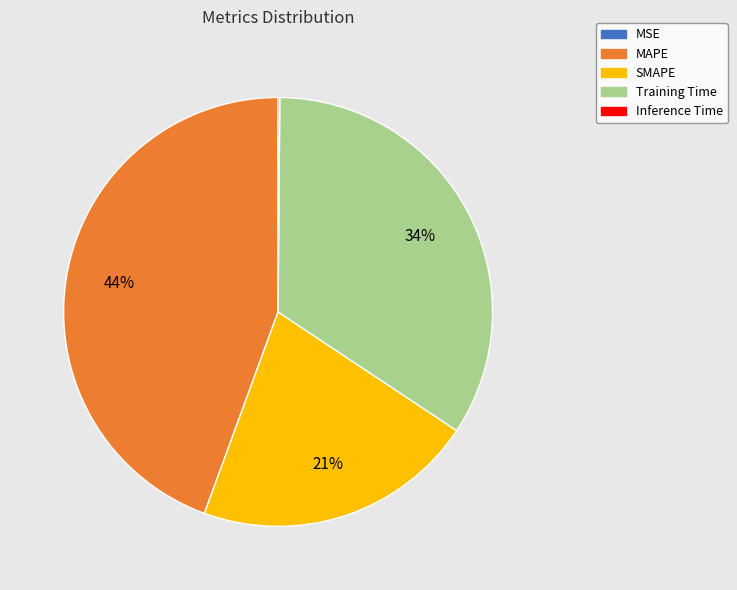

To the nearest percent, what is the combined percentage of Training Time and MAPE?

79%